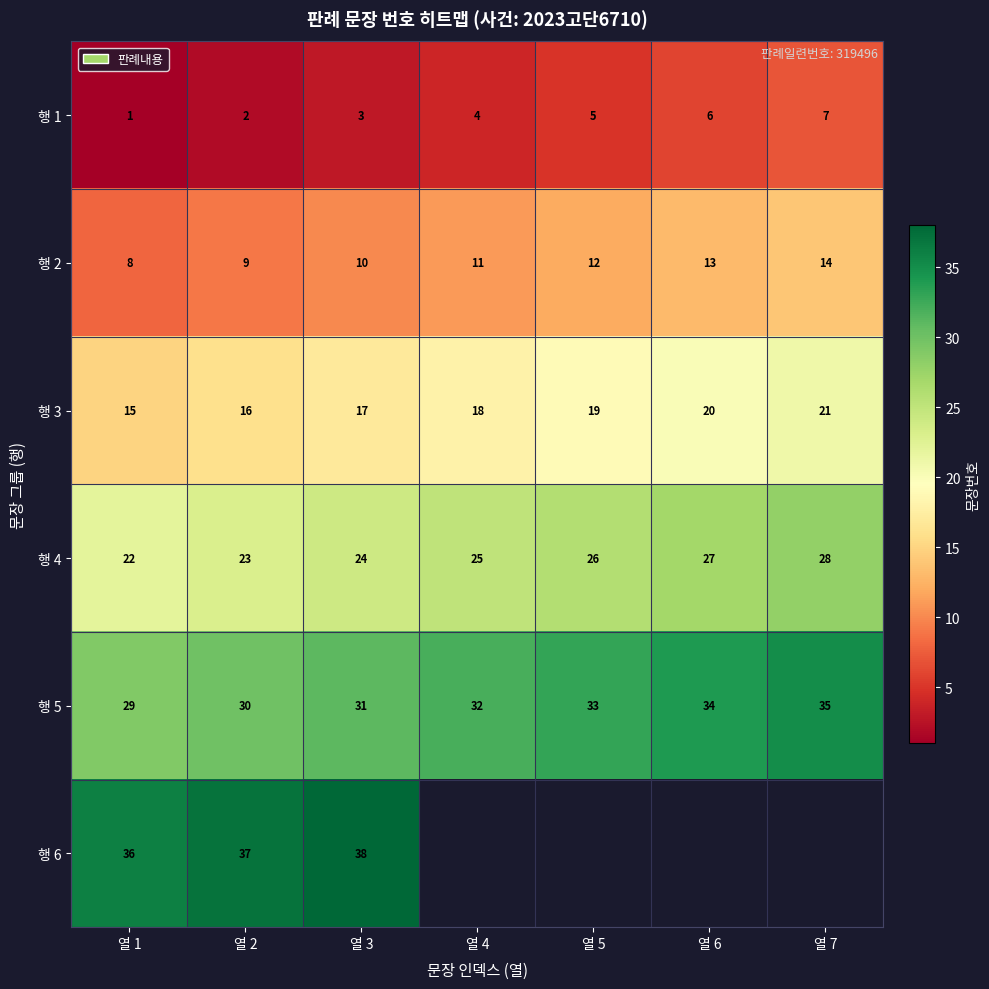

What is the average value of the 행 3 series?

18